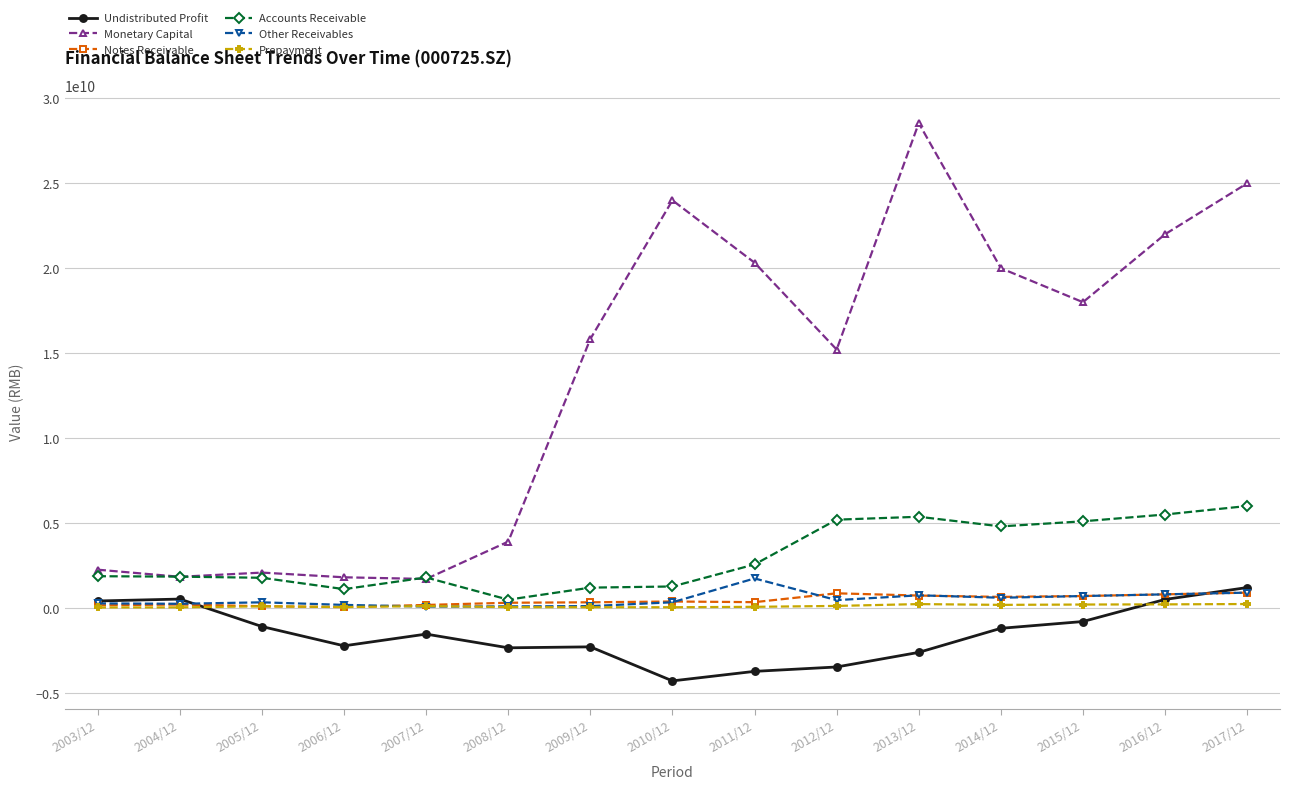

What is the difference between the highest and lowest values at 2008/12?

6251671445